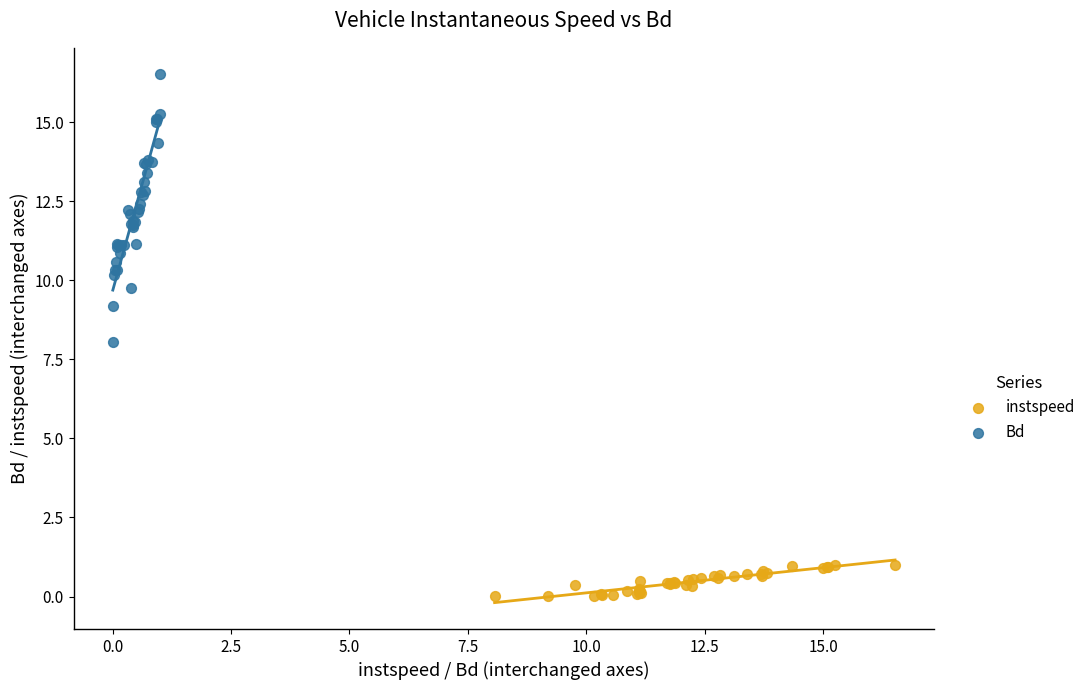

Which series has the largest Y range (max minus min)?

Bd